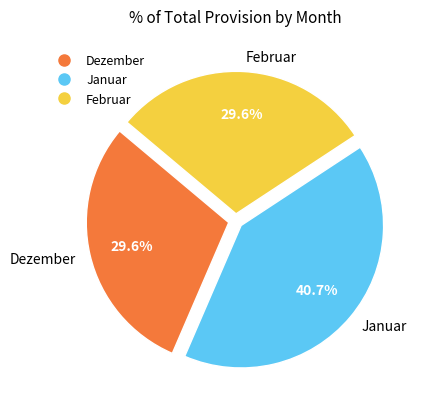

Between Januar and Februar, which is larger?

Januar